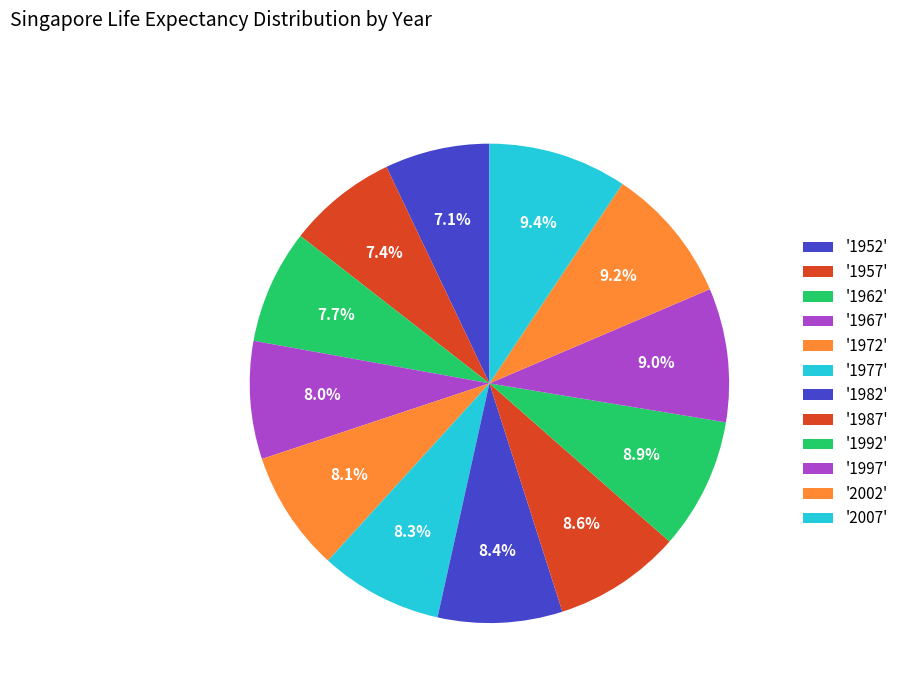

Count the number of slices in the pie.

12